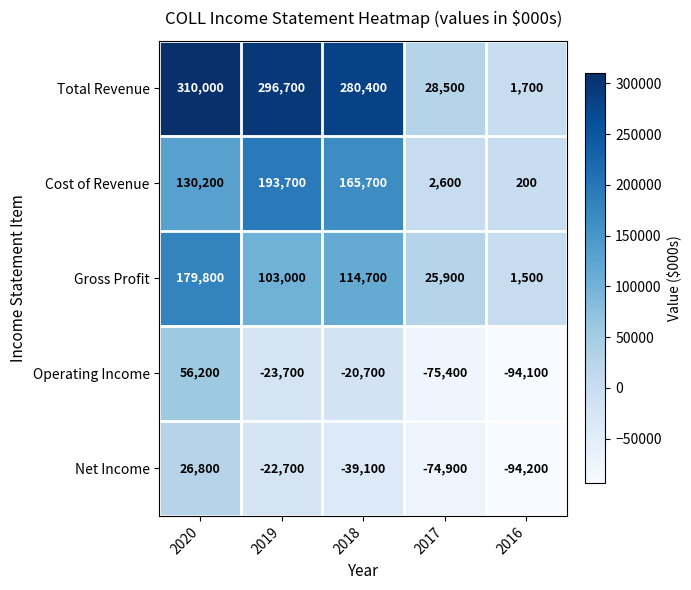

The value of Cost of Revenue at 2020 is 37843. True or false?

False